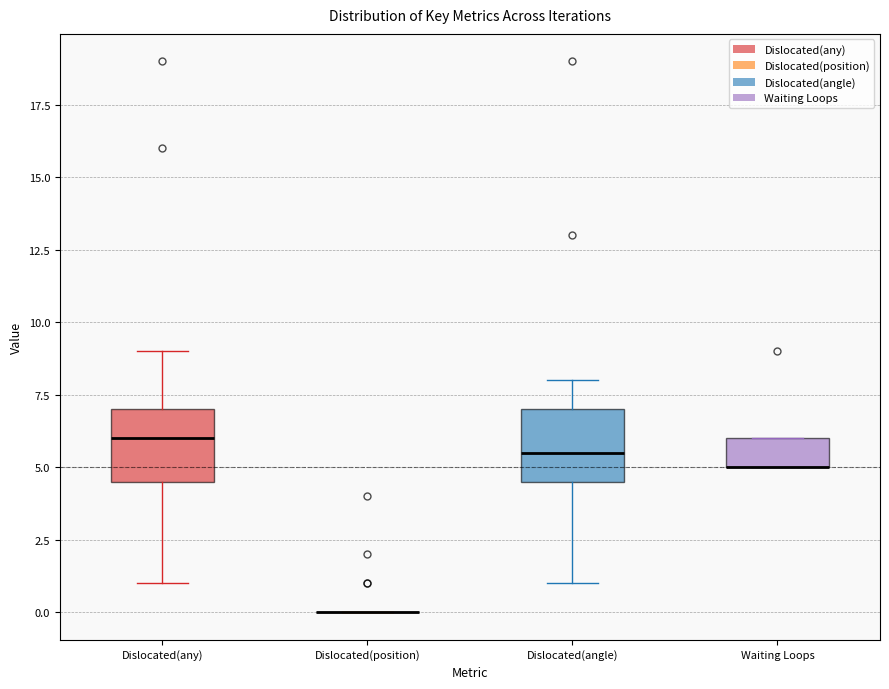

Reading left to right, transcribe this box plot: for each box, give where its median line is, the range the box spans, and where its two whiskers end, as read against the y-axis. The values are not printed on the chart, so give them approximately, as read against the axis.

Dislocated(any): median 6.0, box 4.5 to 7.0, whiskers 1.0 to 9.0
Dislocated(position): box collapsed to a line at 0.0, whiskers 0.0 to 0.0
Dislocated(angle): median 5.5, box 4.5 to 7.0, whiskers 1.0 to 8.0
Waiting Loops: median 5.0 (drawn on the box's lower edge), box 5.0 to 6.0, whiskers 5.0 to 6.0